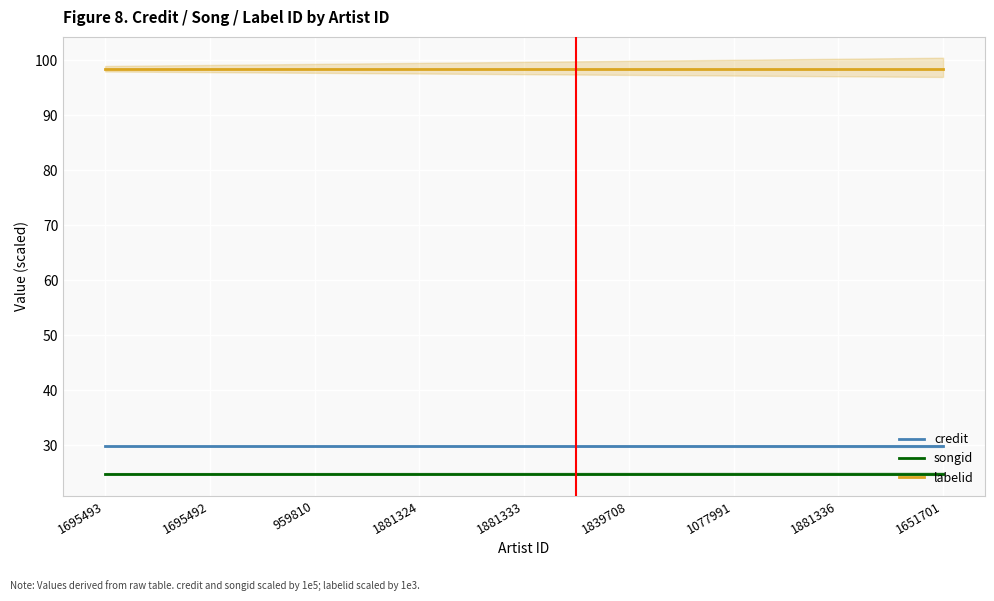

Which has a higher value, 1839708 or 1695493?

1839708